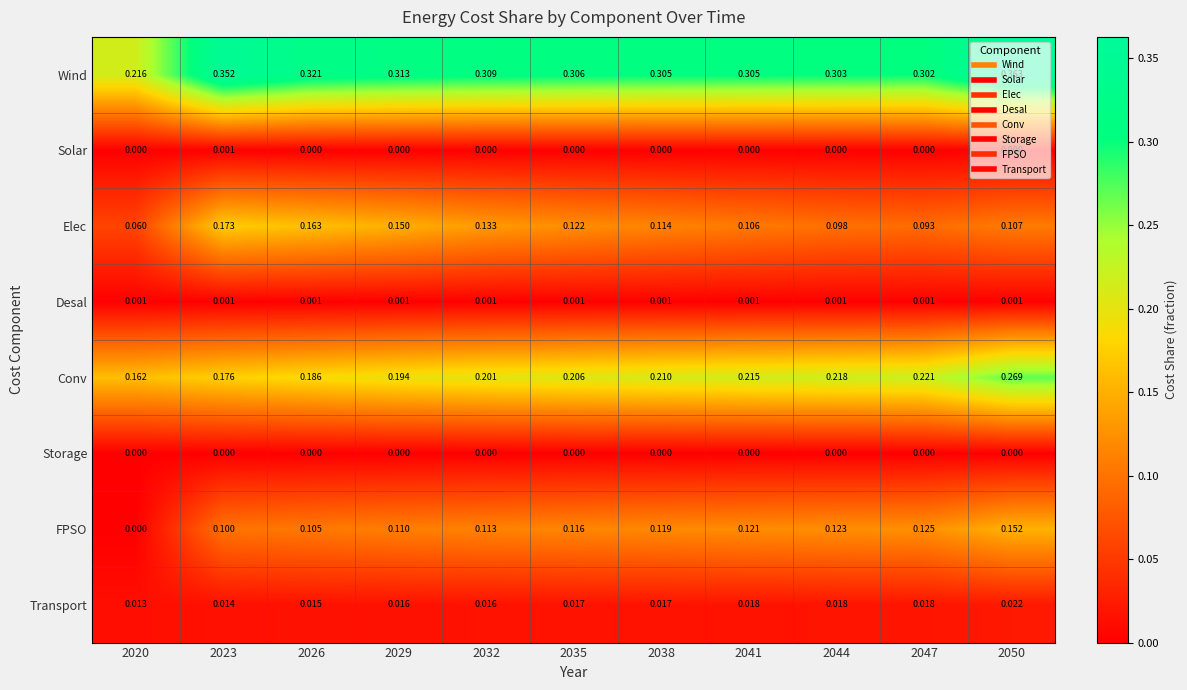

Is the value of Conv at 2041 greater than the value of Elec at 2023?

Yes